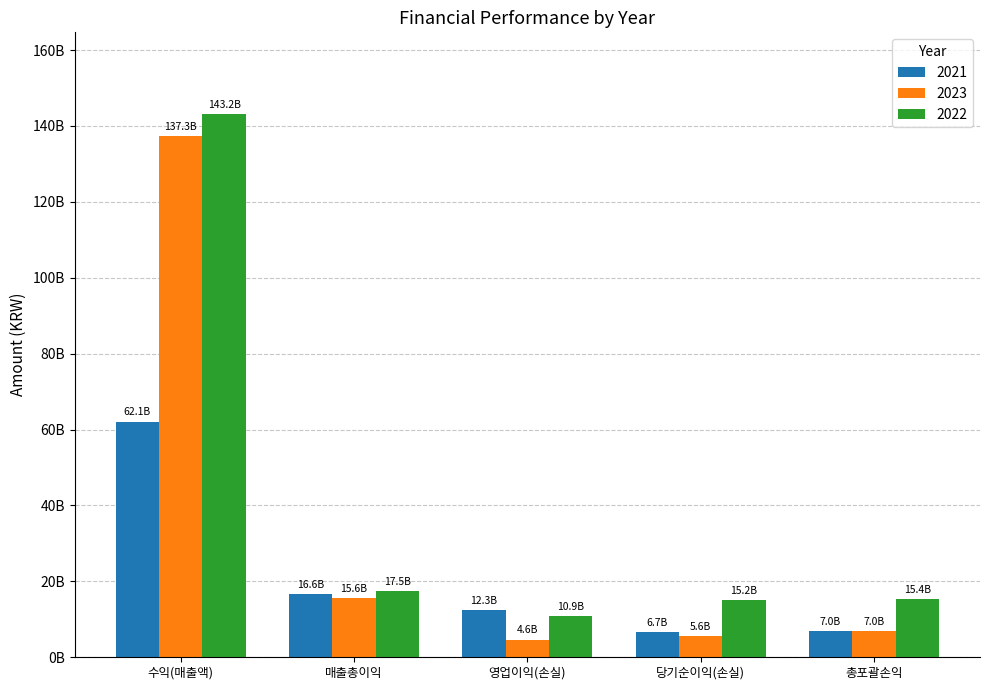

Does the chart contain any negative values?

No